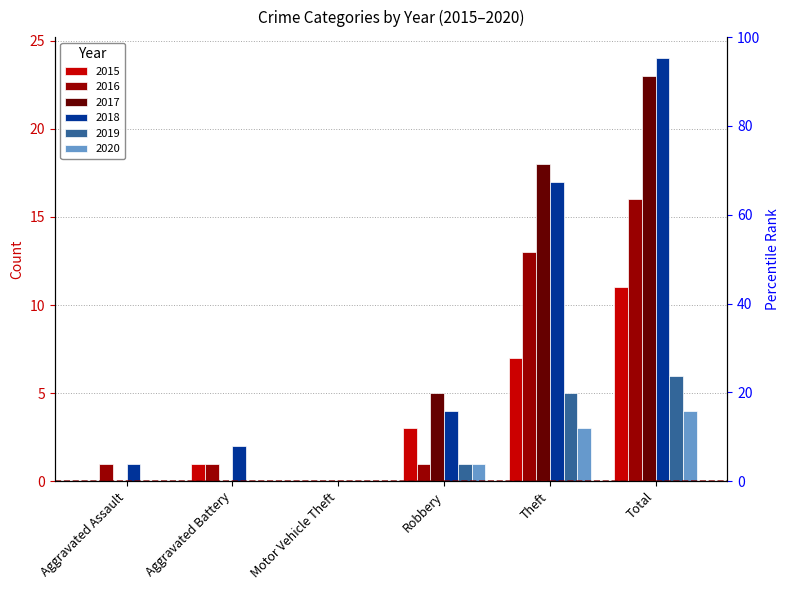

What is the highest value of the 2020 series?

4